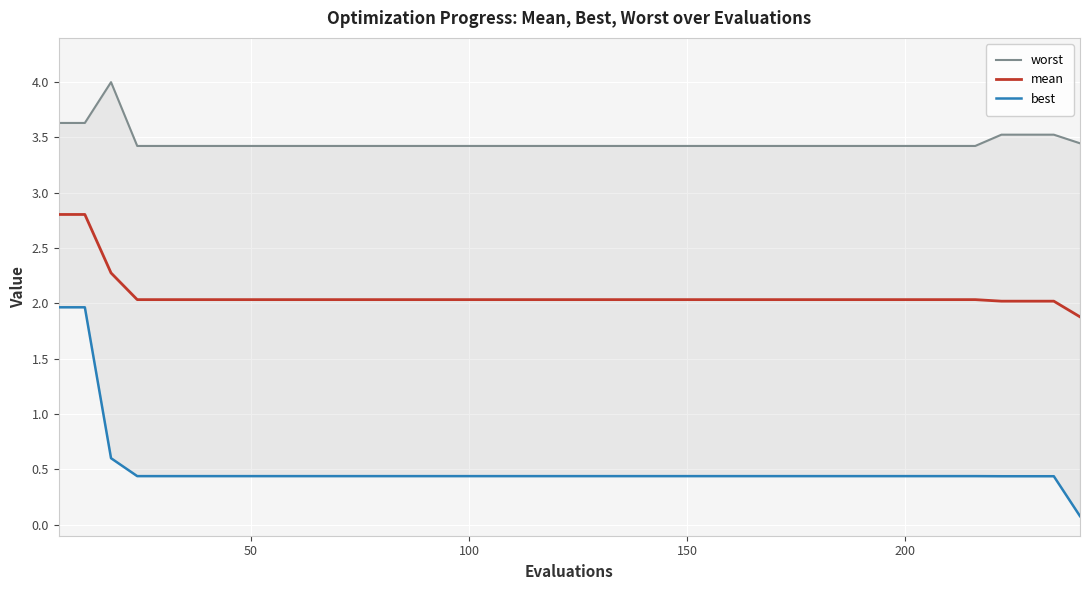

What is the minimum value for mean?

1.9